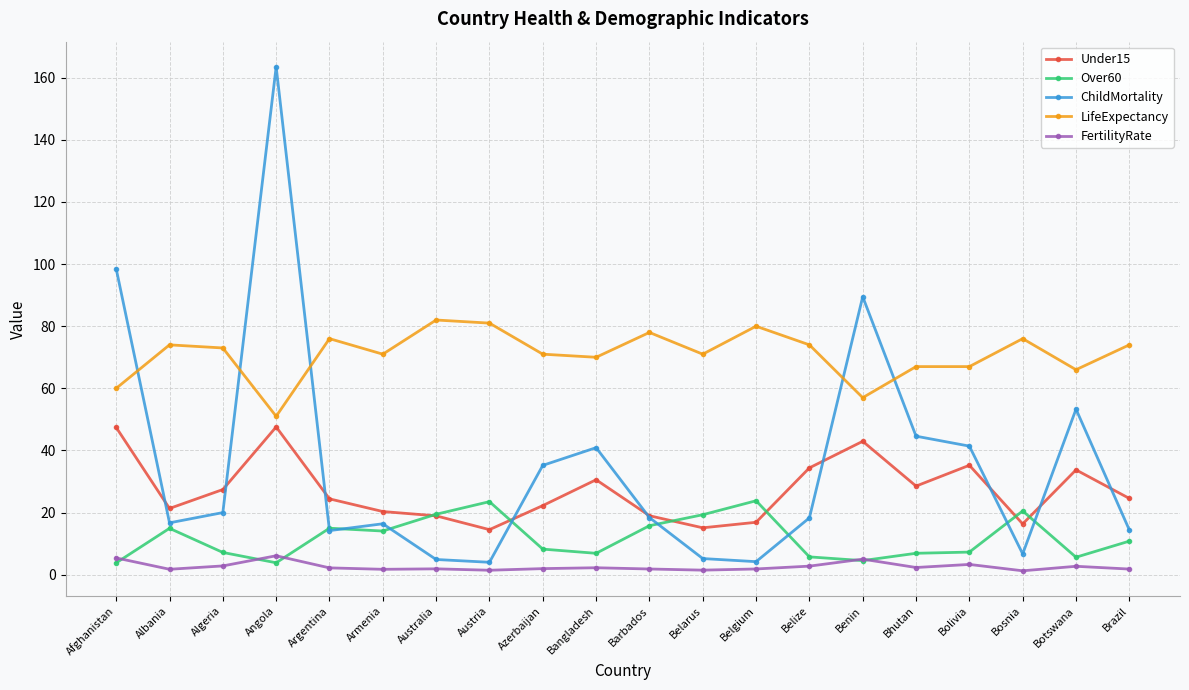

What are all the series names shown in the legend?

Under15, Over60, ChildMortality, LifeExpectancy, FertilityRate